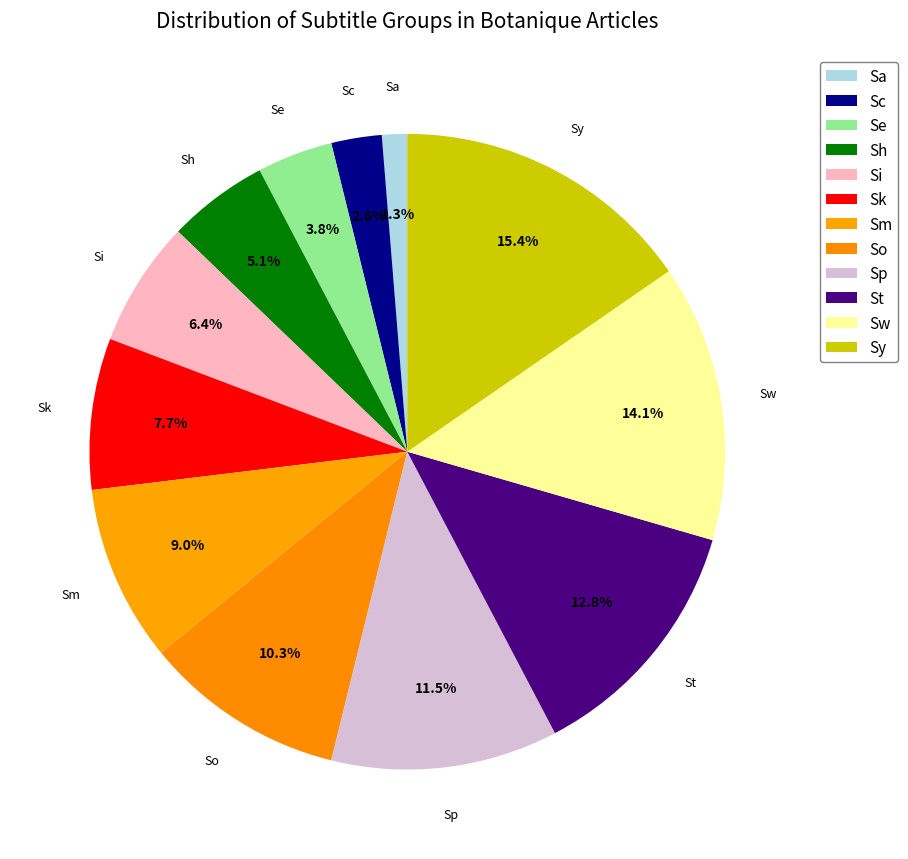

Which category has the smallest portion of the pie?

Sa